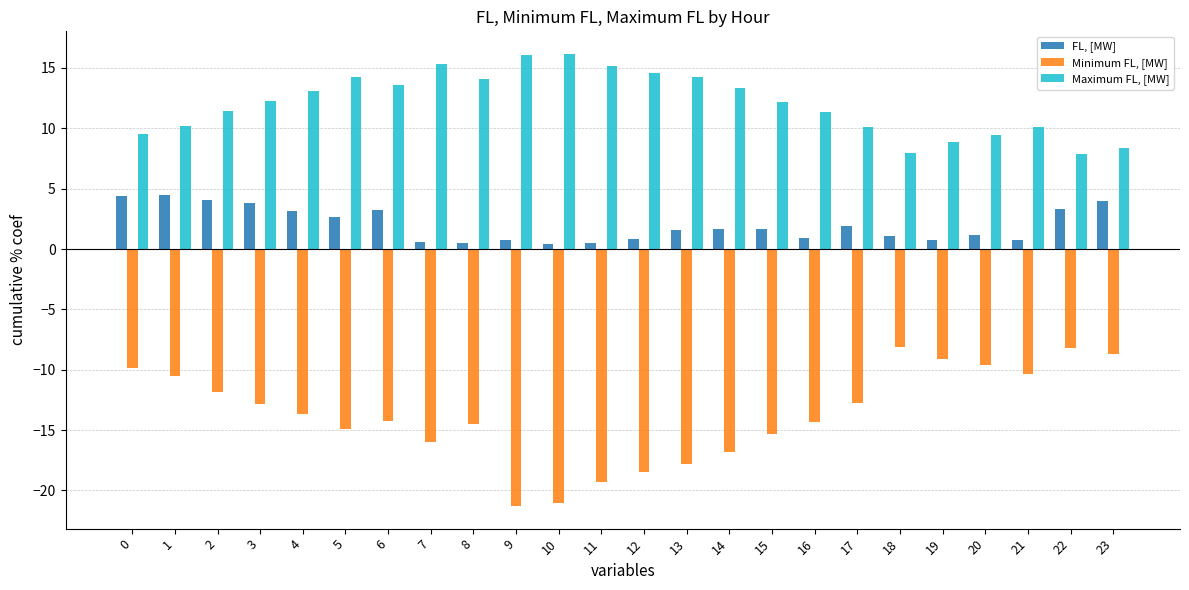

The Maximum FL, [MW] series shows 3.3 at 5. True or false?

False